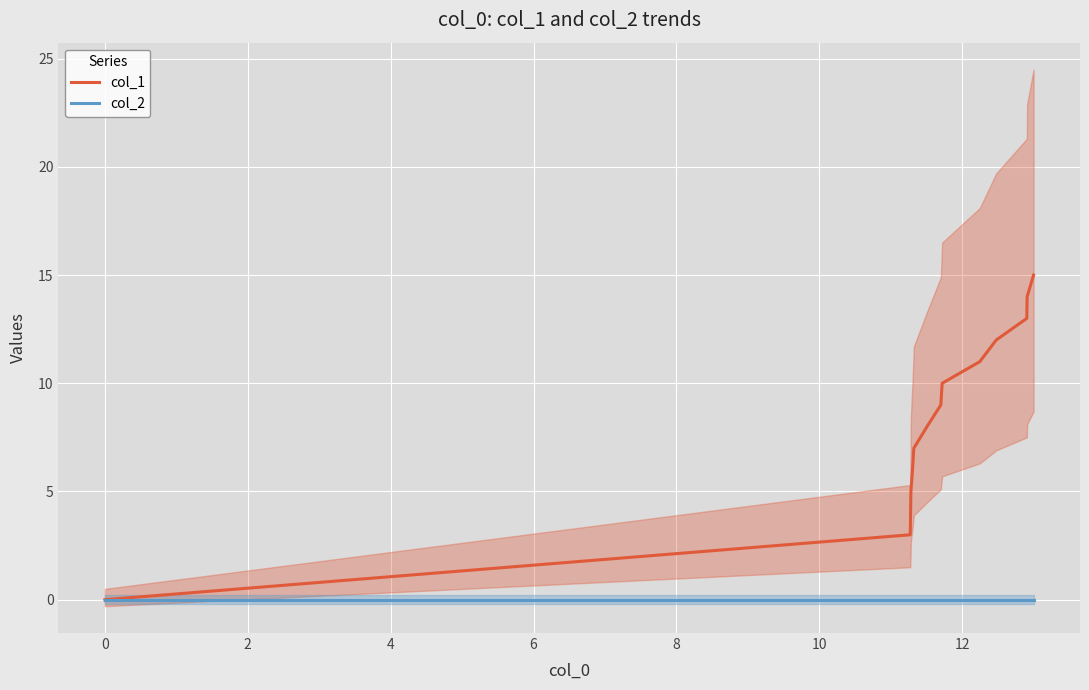

What is the maximum value for col_1?

15